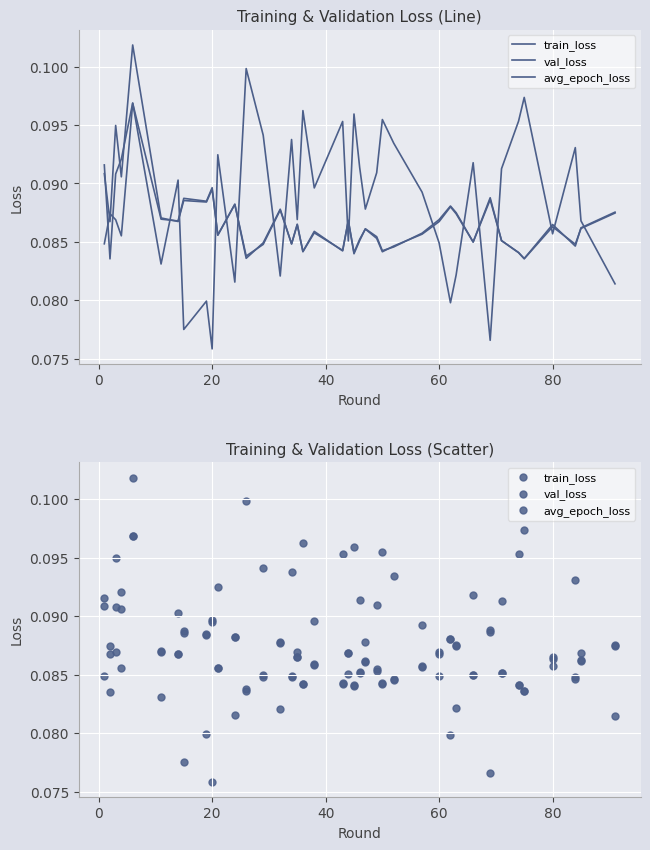

Which series has the largest total across all categories?

val_loss